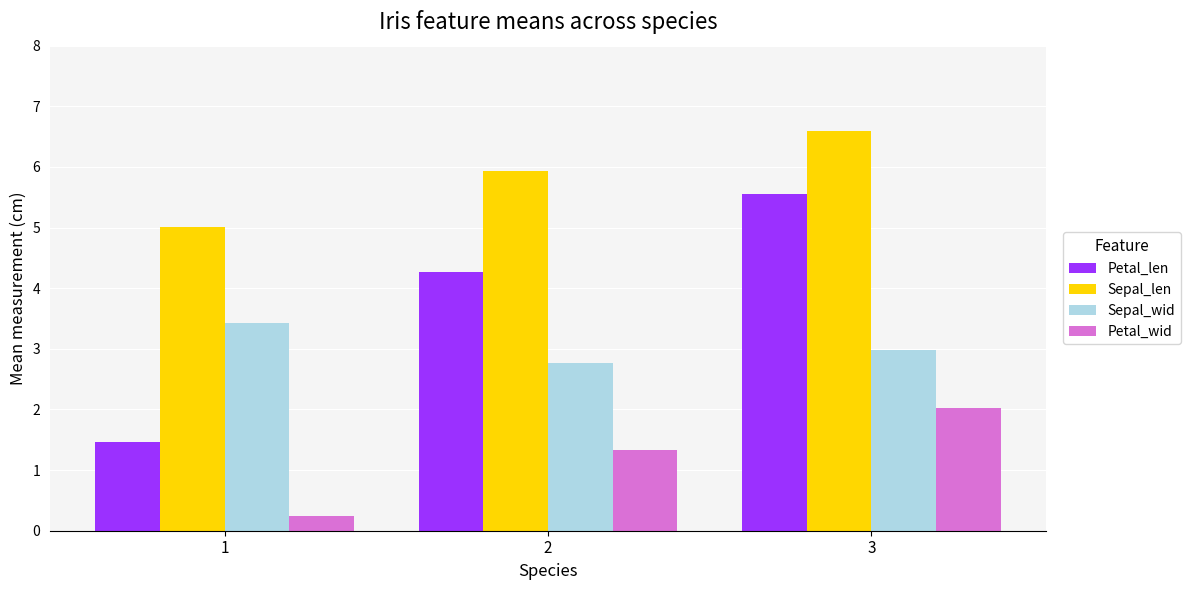

What is the highest value of the Petal_len series?

5.6